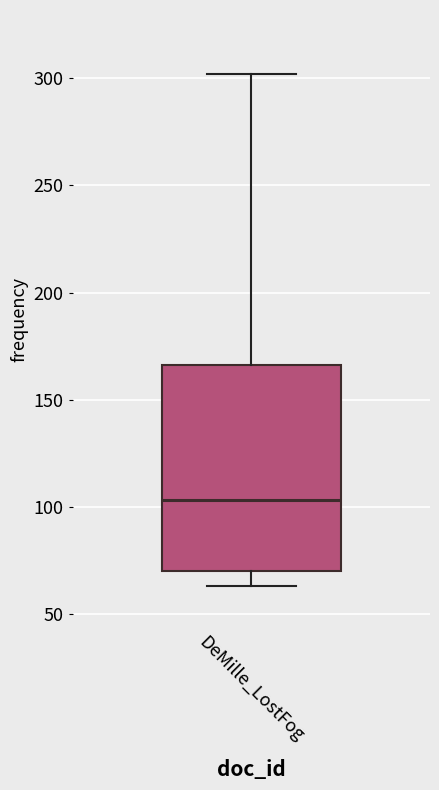

Where does the lower whisker of the box for DeMille_LostFog end on the y-axis? The values are not printed on the chart, so give them approximately, as read against the axis.

65